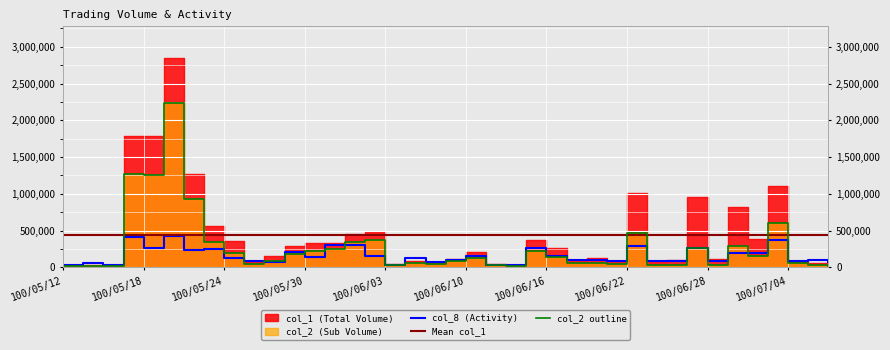

What is the maximum value for col_8 (Activity)?

427800